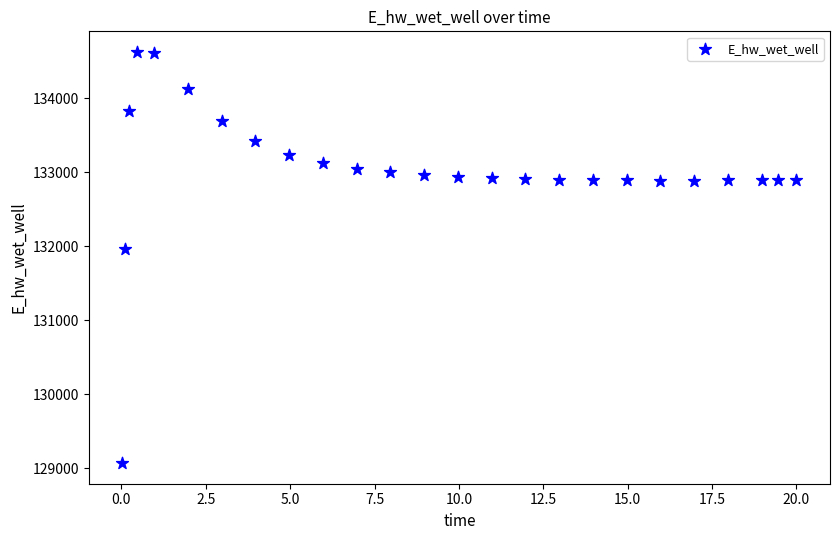

What Y value in the scatter plot is closest to 131848?

131969.6